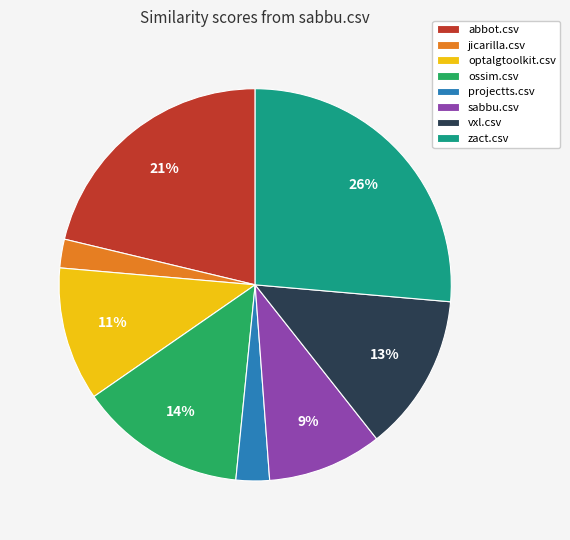

How many segments does this pie chart have?

8